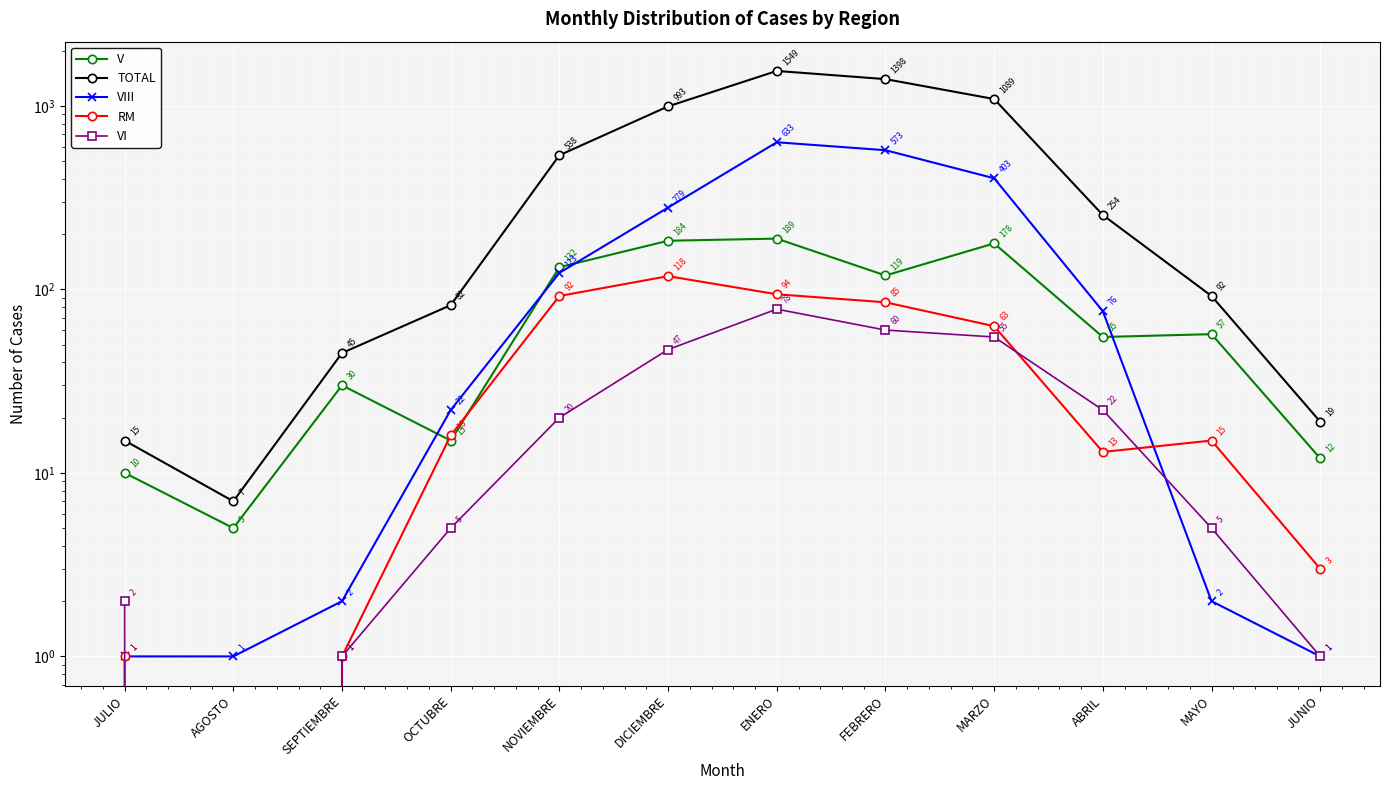

What is the total value across all series at MAYO?

171